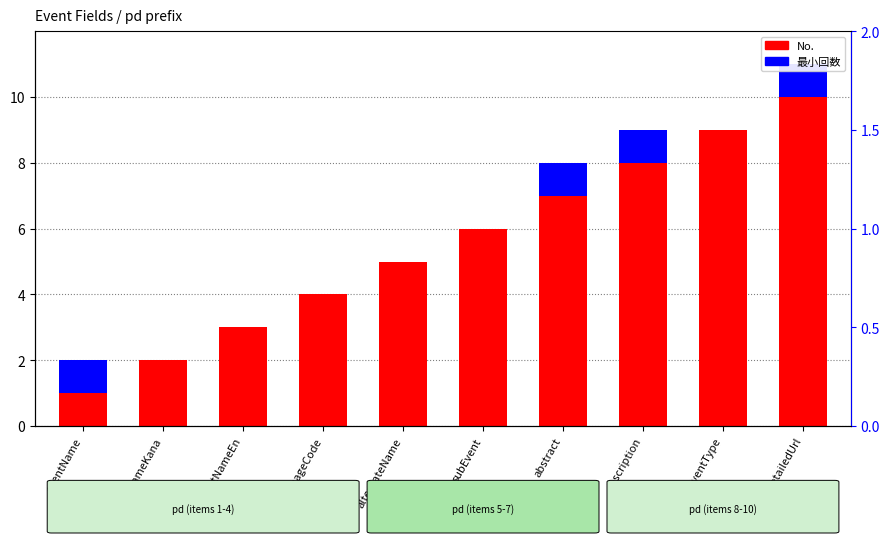

At how many categories does at least one series exceed 5?

5